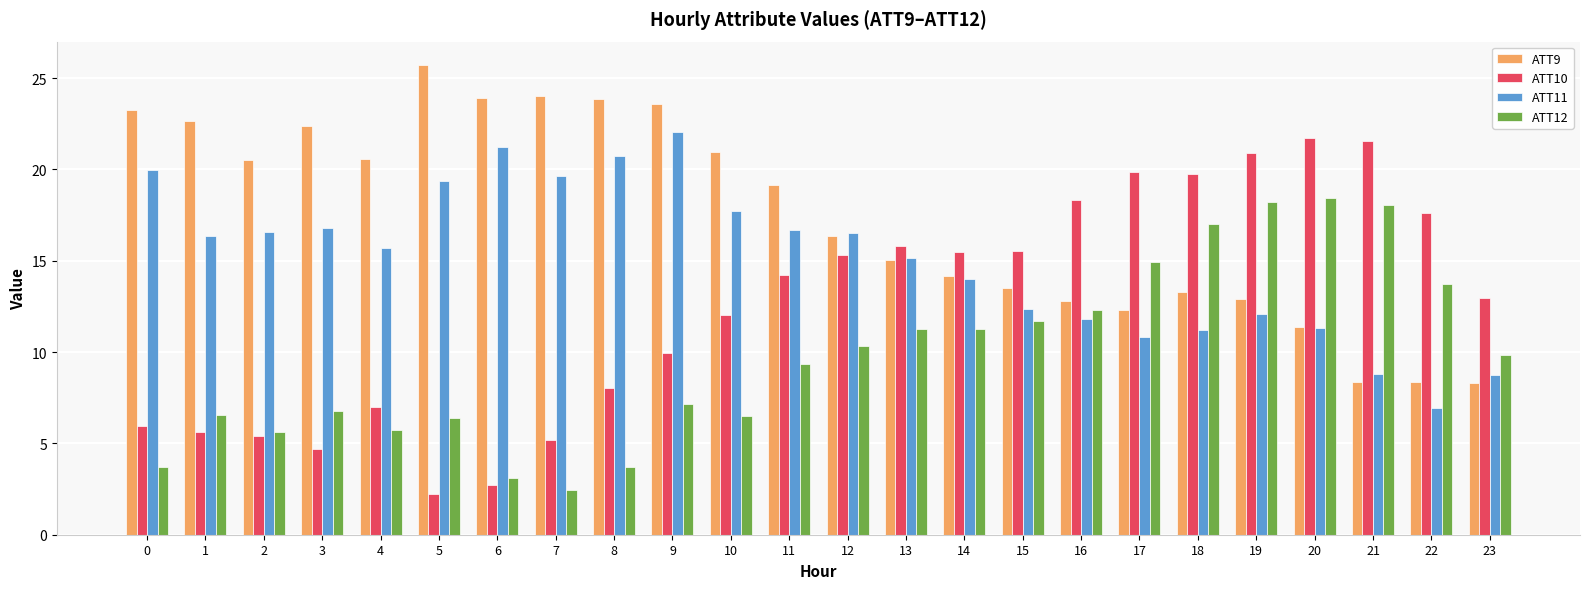

Which series has the largest range (max minus min)?

ATT10